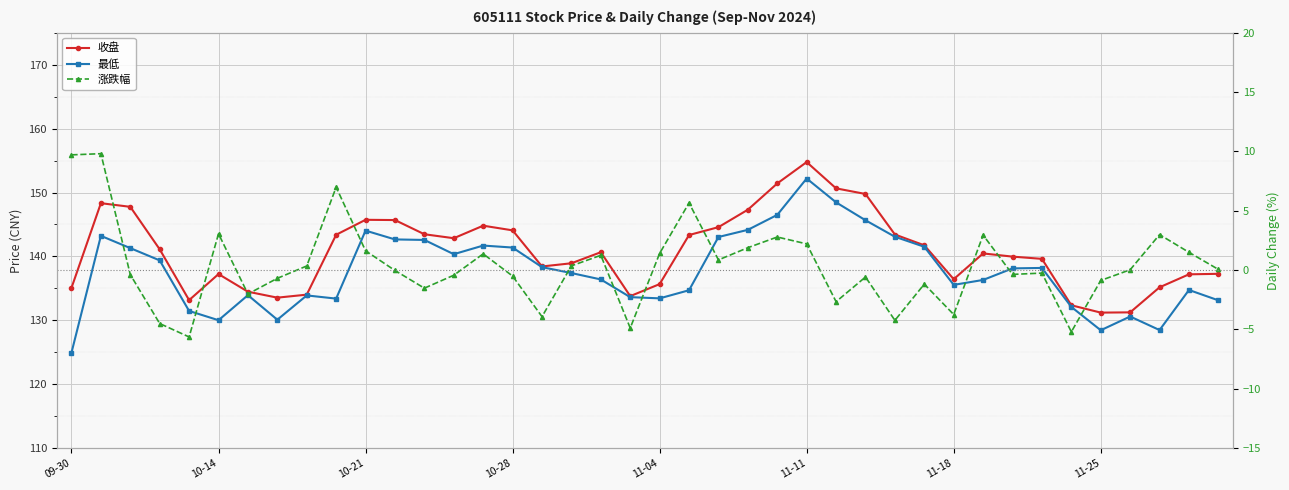

Is it true that 收盘 equals 140.7 at 18?

True